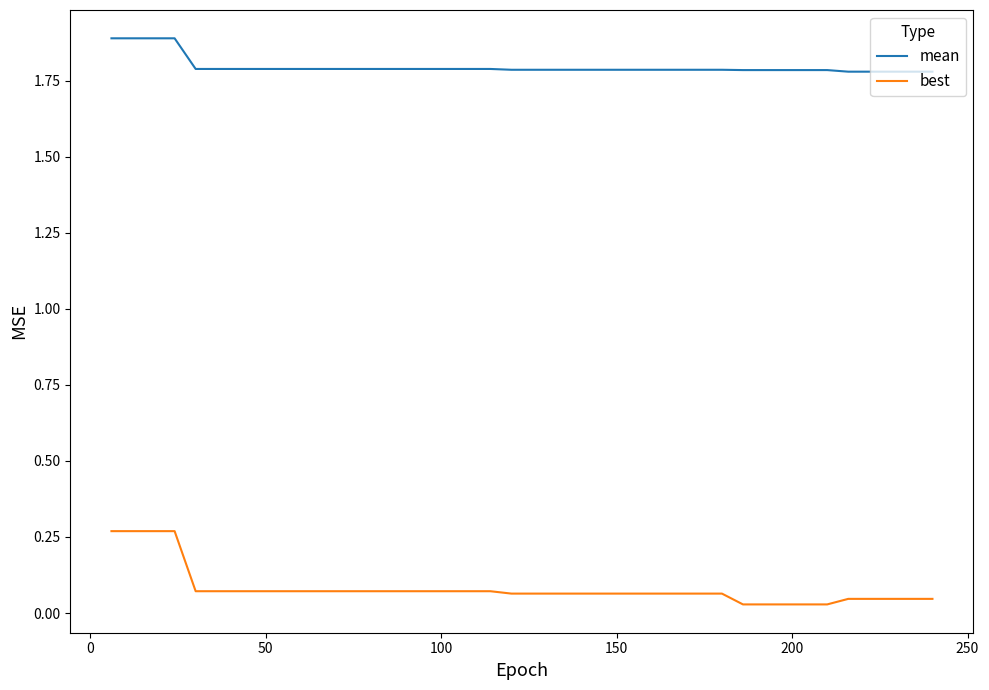

Which series has the largest total across all categories?

mean